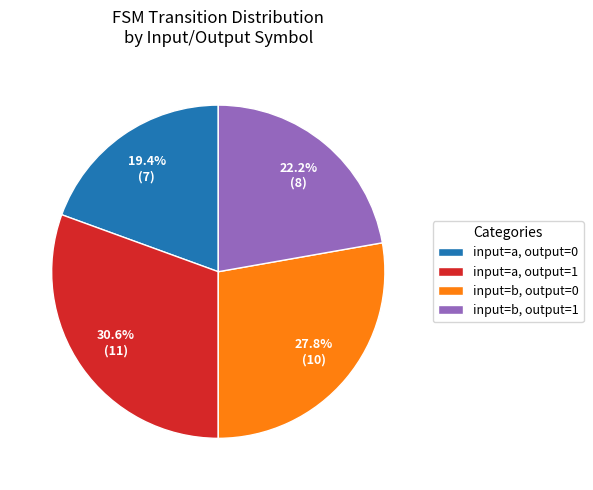

What portion of the pie excludes input=a, output=0?

80.6%